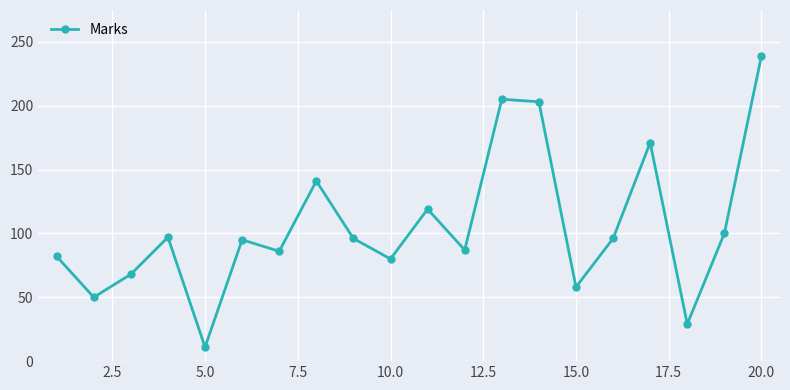

True or false: the data has more than 2 interior local peaks.

True